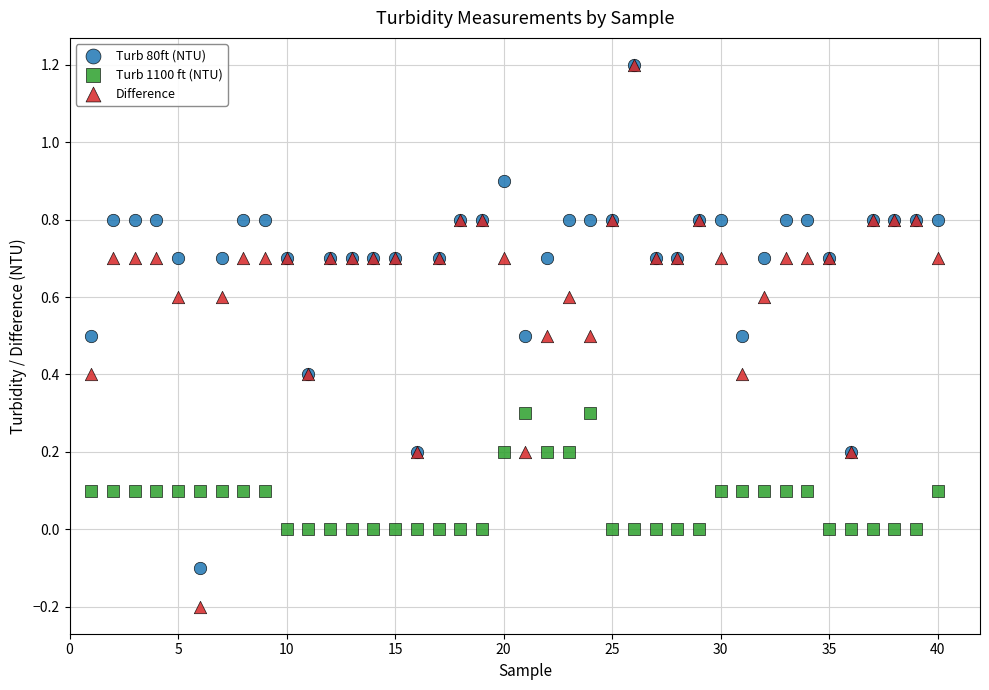

Which series has the largest Y range (max minus min)?

Difference